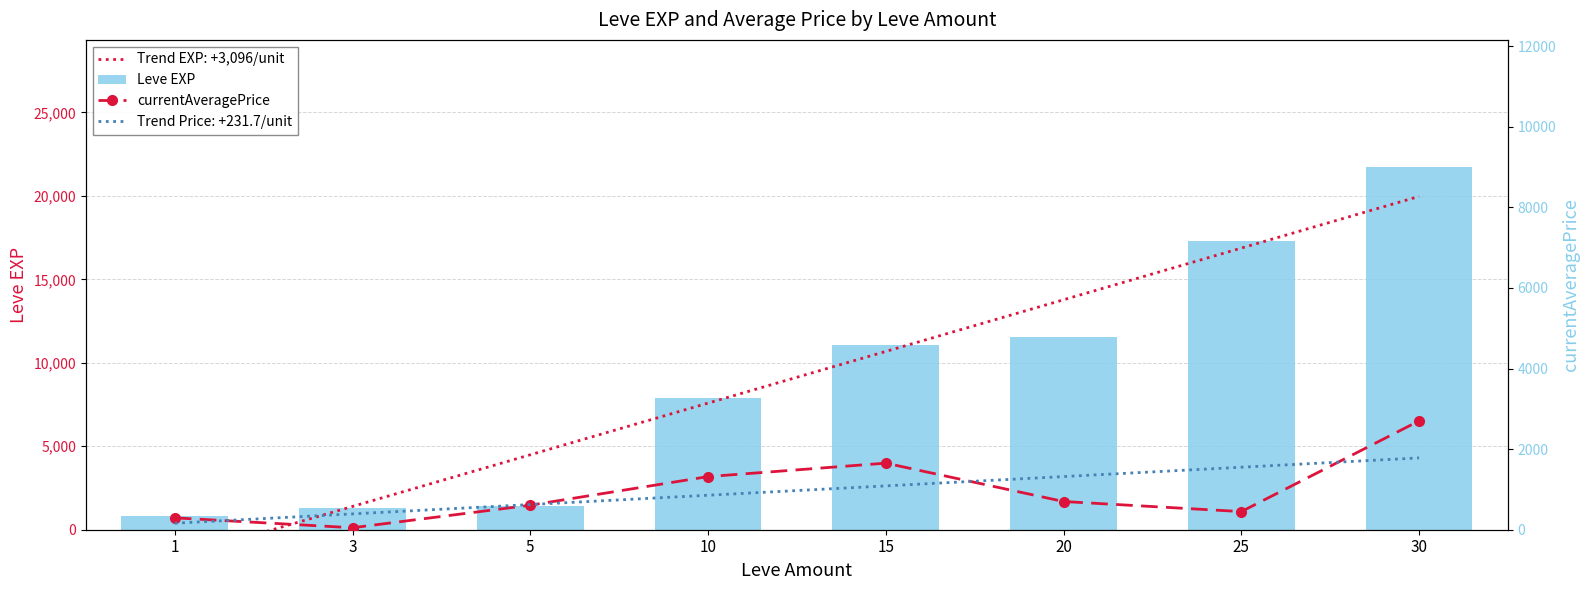

How many data points does each series have?

8